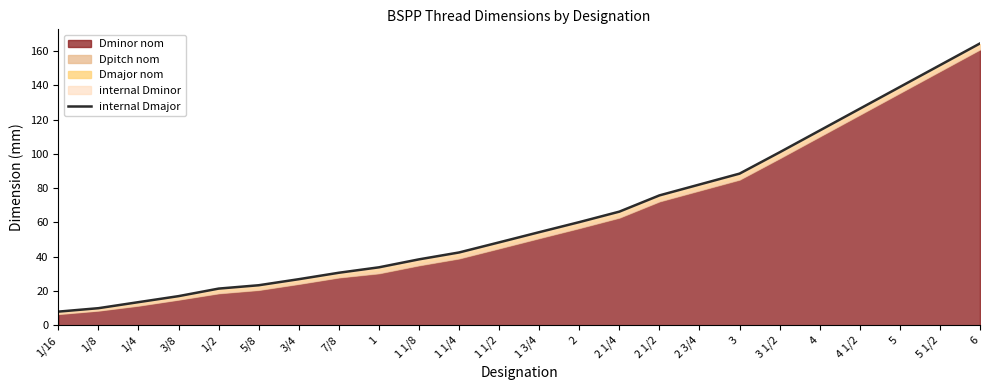

At which category does the chart reach its peak across all series?

6